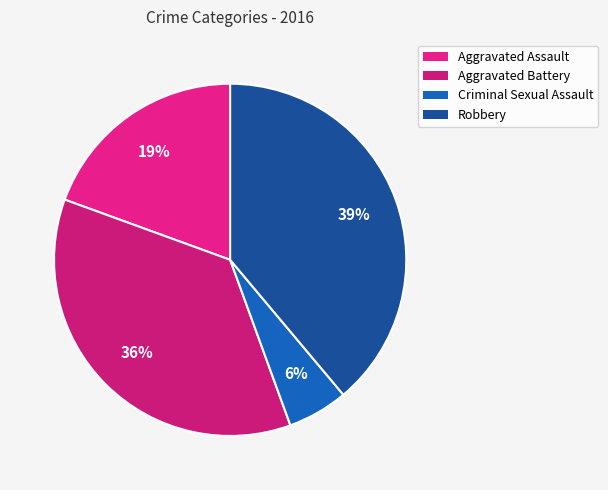

Does Criminal Sexual Assault account for over 50% of the chart?

No